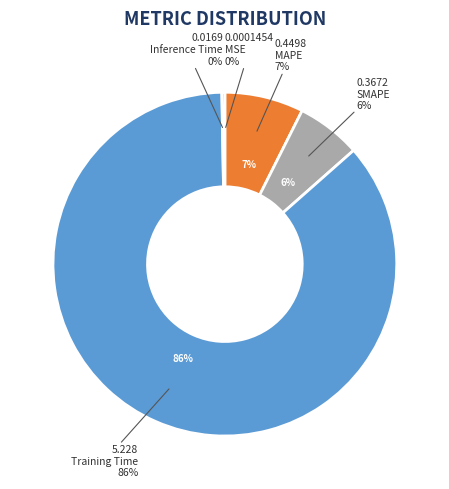

How many slices are in this pie chart?

5